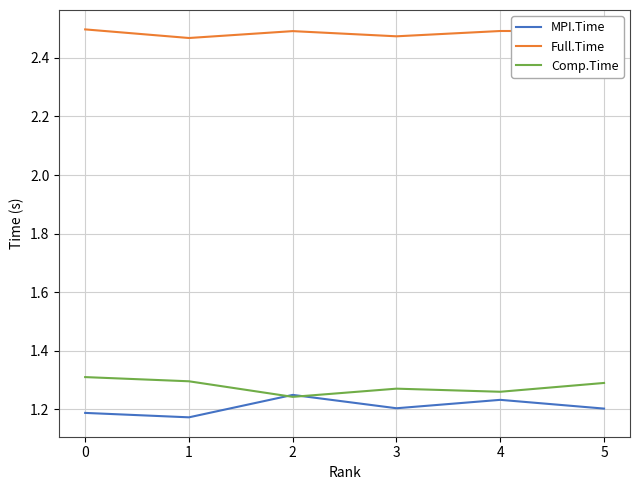

Which series has the largest total across all categories?

Full.Time